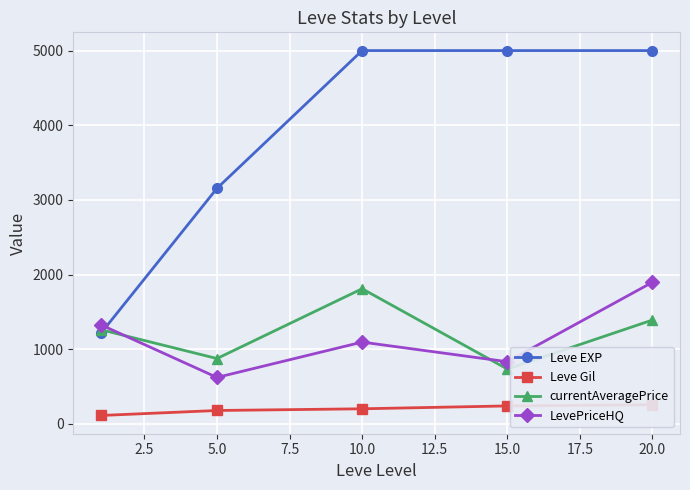

Where is the first local maximum for LevePriceHQ?

10.0